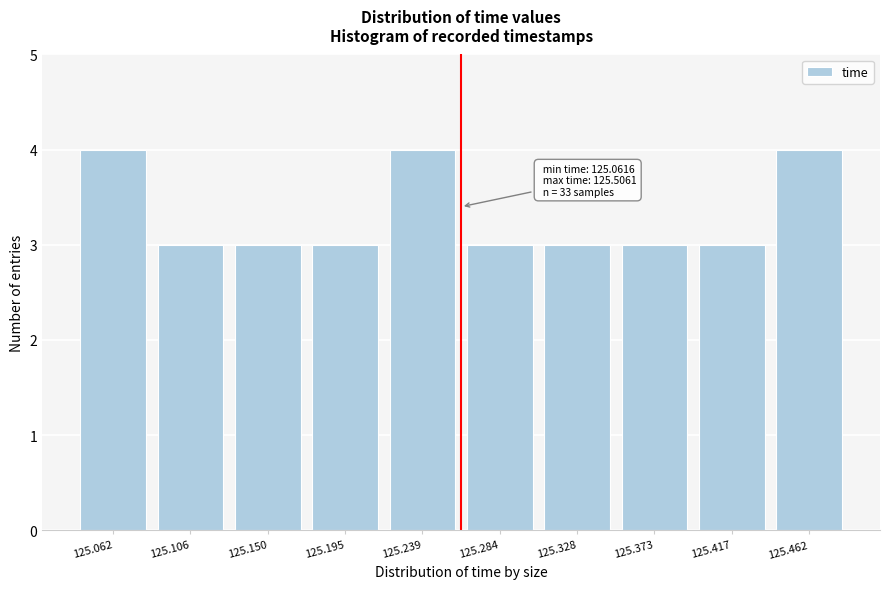

Reading right to left, extract all data points from this chart.

4	3	3	3	3	4	3	3	3	4